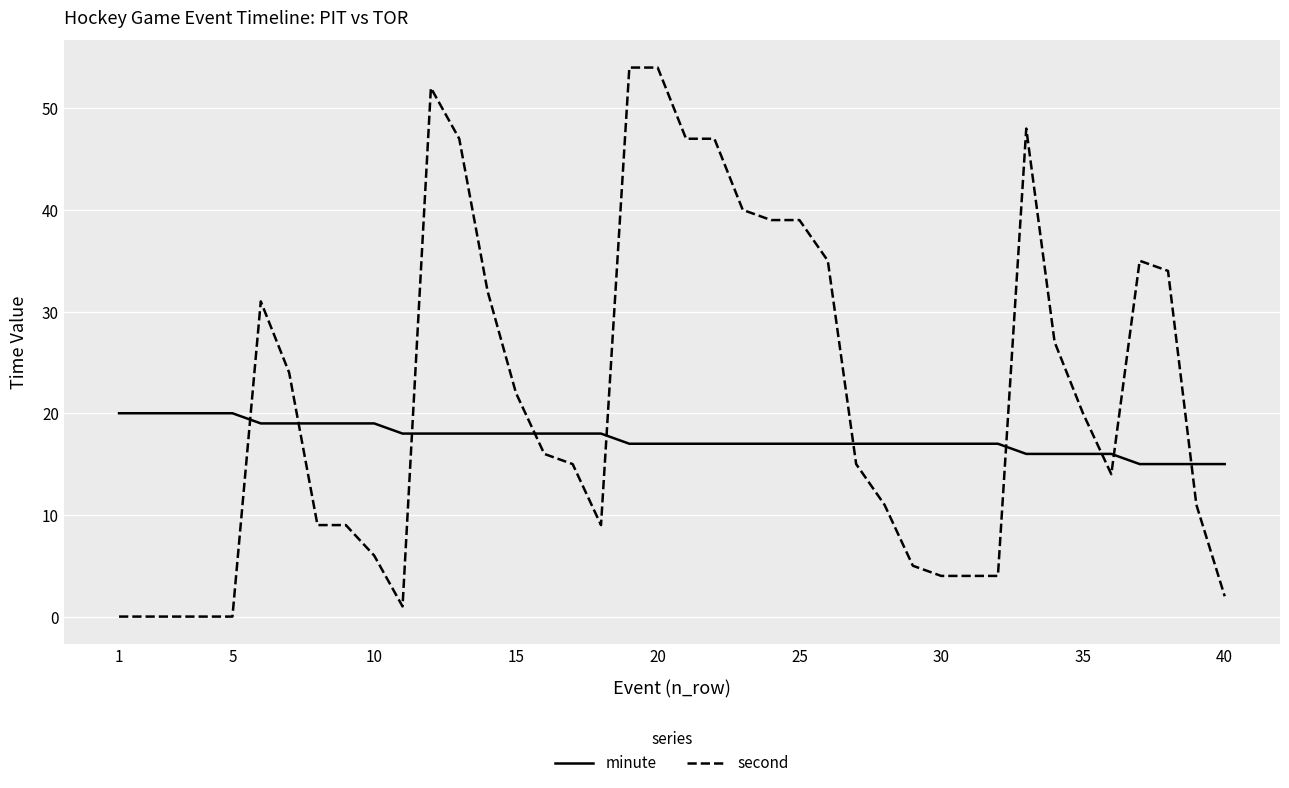

List the series in order of their peak value, highest first.

second, minute